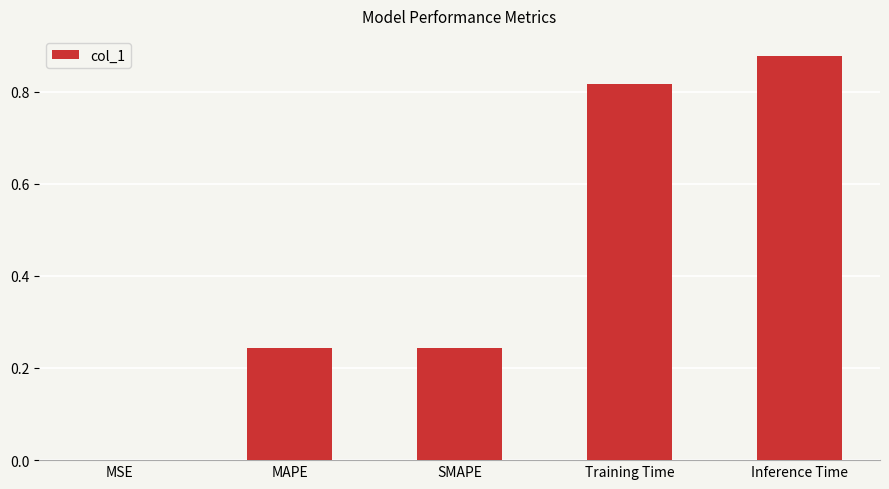

Are the bars horizontal?

No